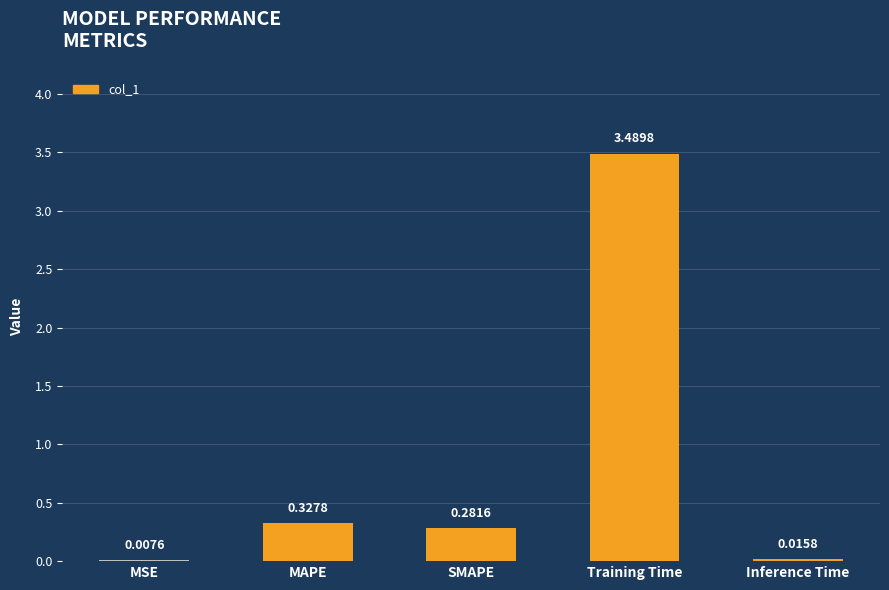

Which label corresponds to the largest value in the chart?

Training Time